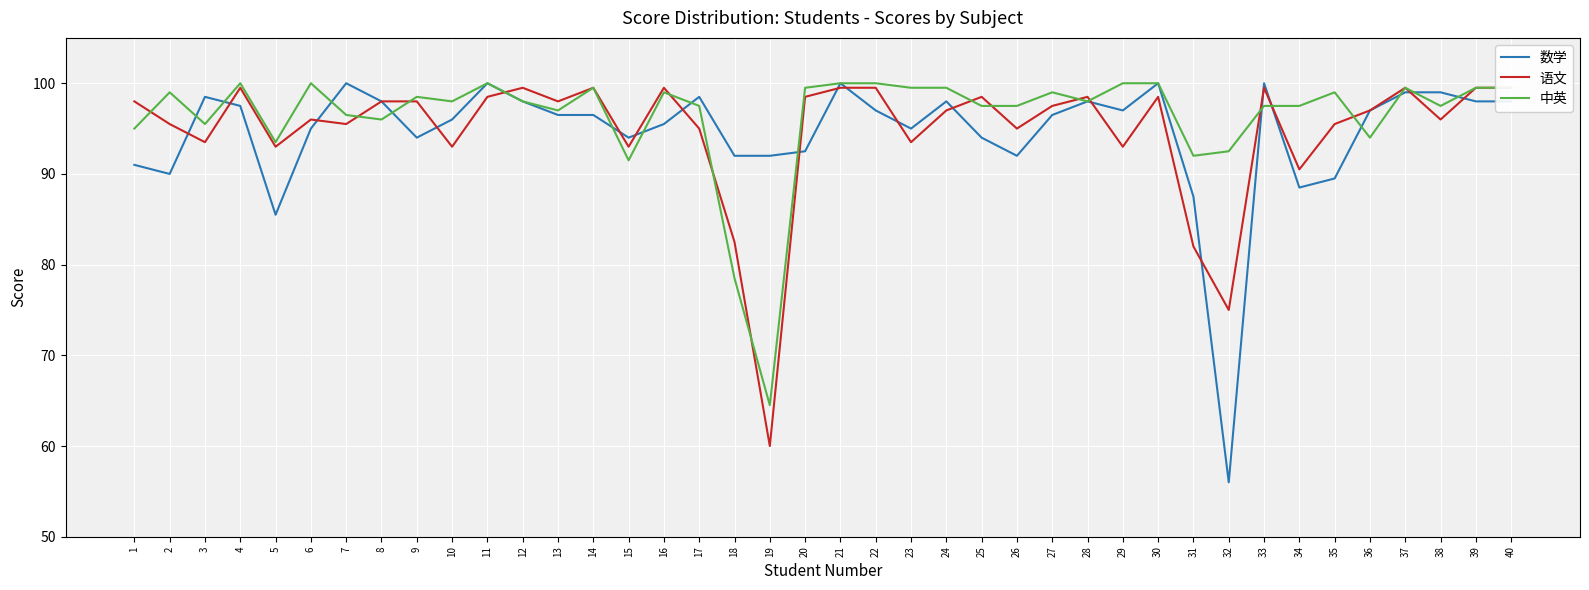

Which has a higher value, 4 or 36?

4